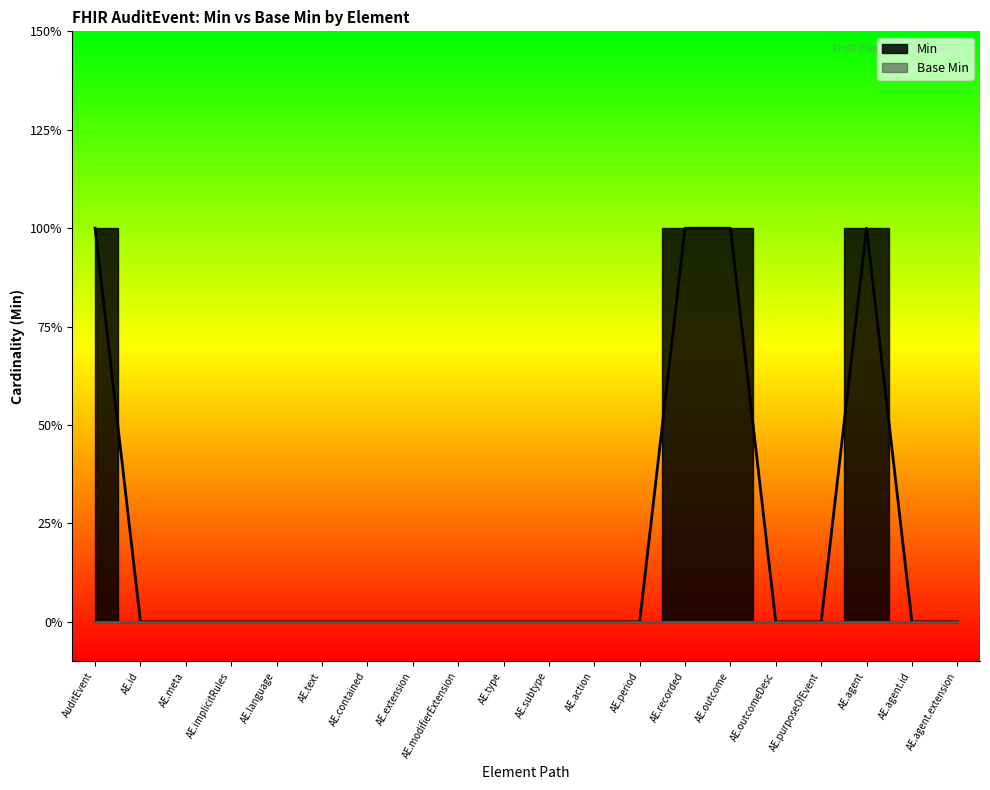

What is the label of the 1st point from the right?

AE.agent.extension